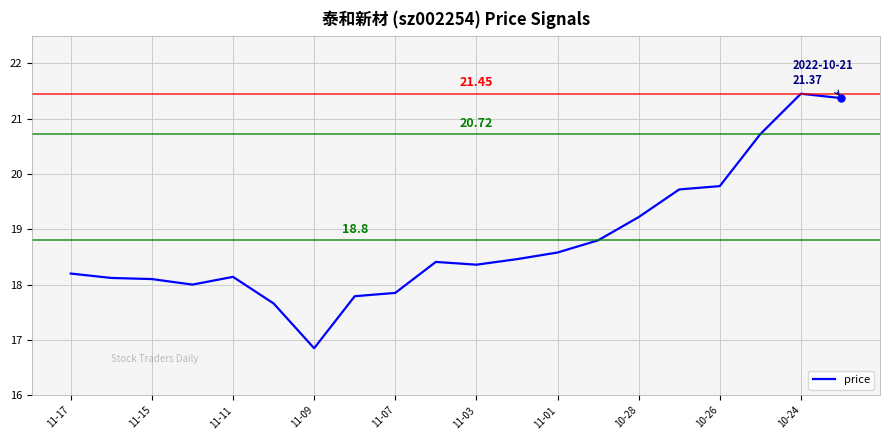

At which label does the data first exceed 18?

11-17